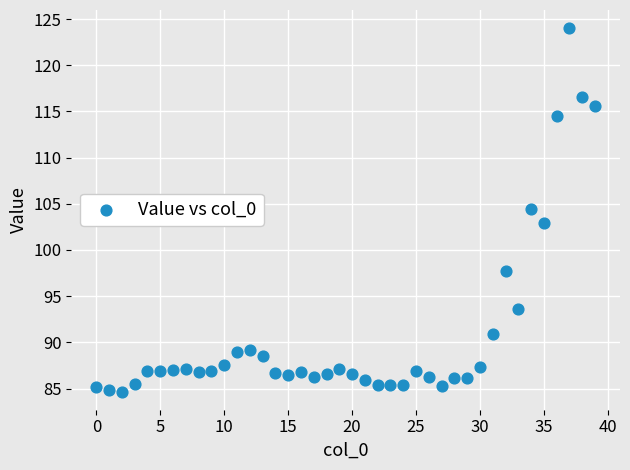

What is the range of Y values (max minus min)?

39.3